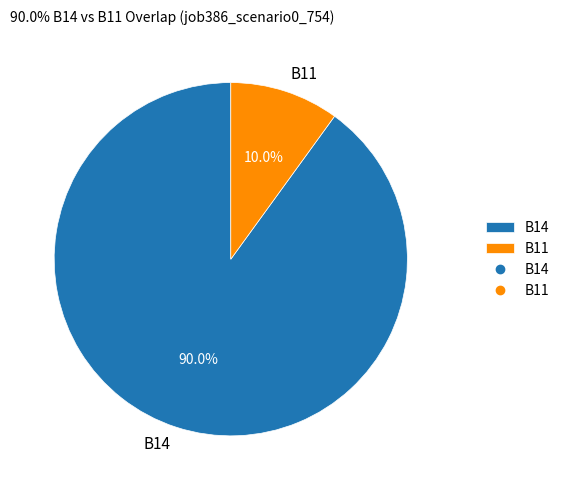

How many segments does this pie chart have?

2